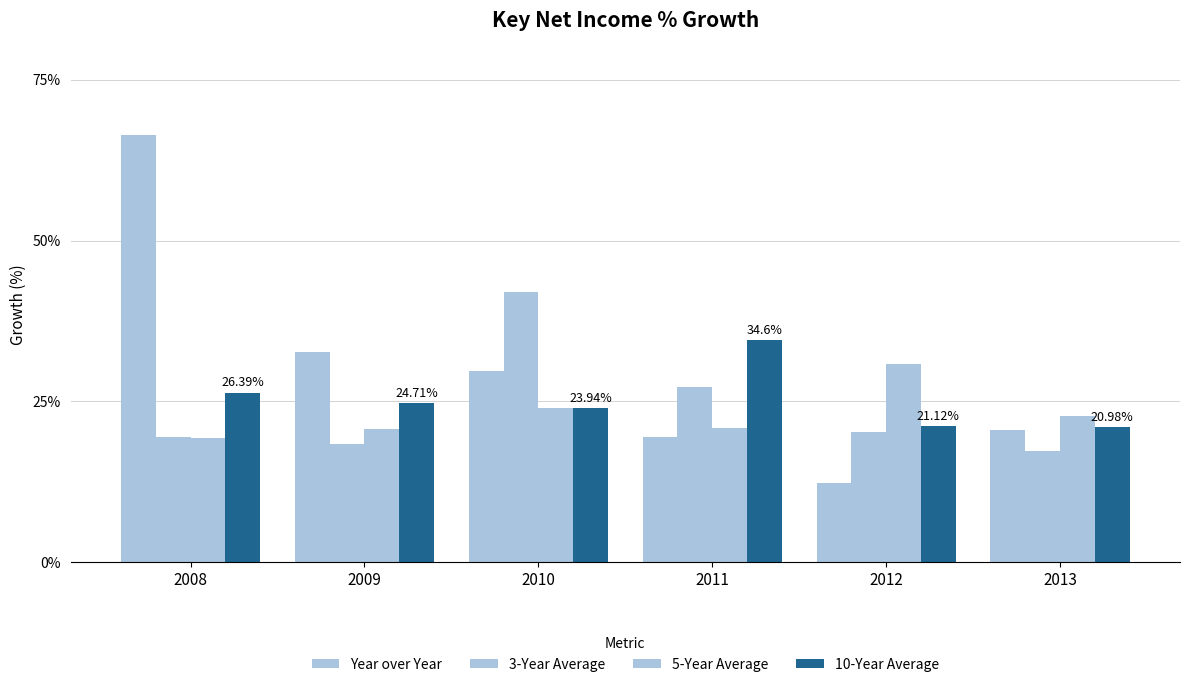

At which category is the sum across all series the highest?

2008